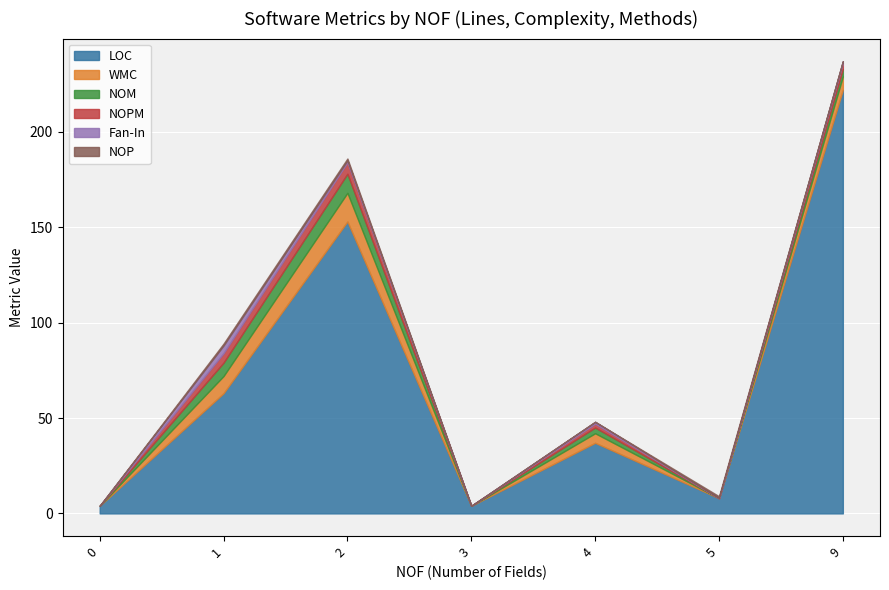

Reading left to right, list all the values displayed in this chart.

LOC: 4	63	153	4	37	8	222
WMC: 0	9	15	0	5	0	7
NOM: 0	7	10	0	3	0	4
NOPM: 0	5	6	0	2	0	3
Fan-In: 0	4	1	0	1	0	1
NOP: 0	1	1	0	0	1	0